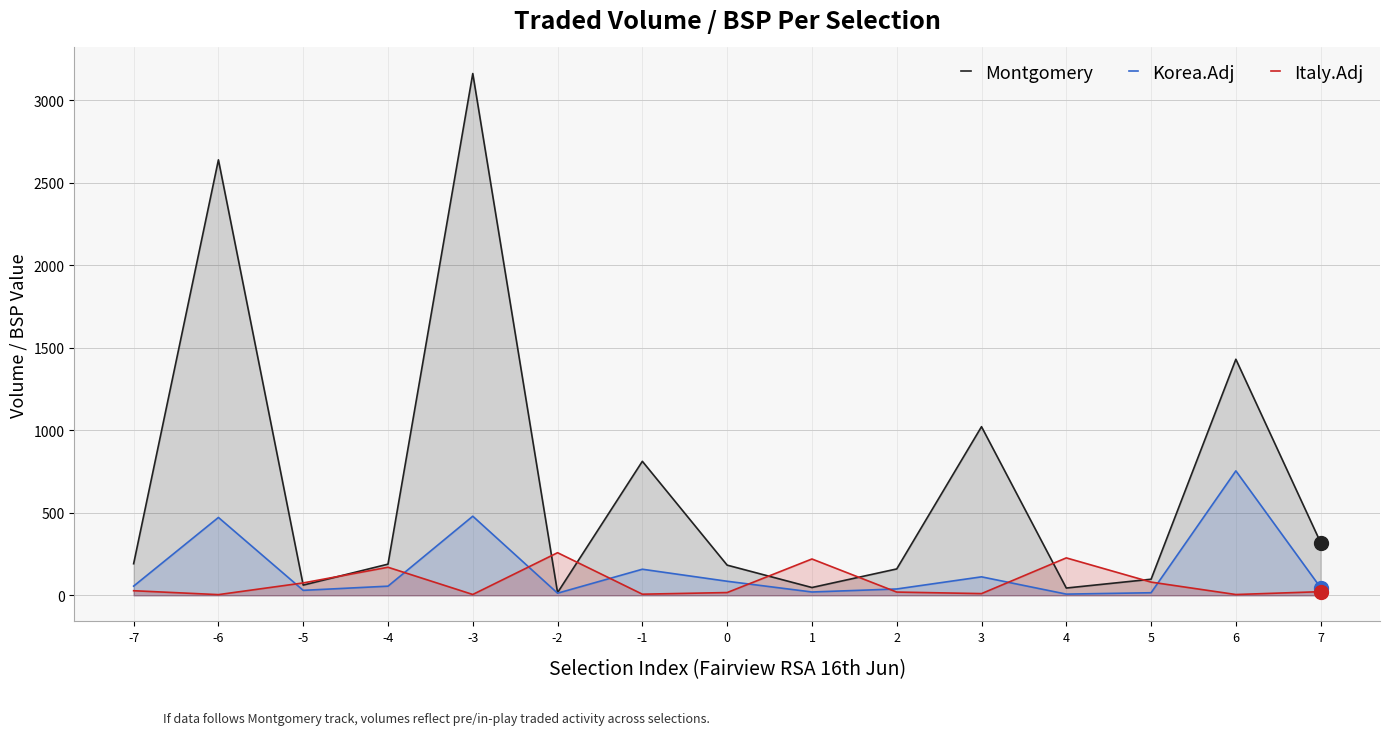

What is the spread (max minus min) of values at -1?

805.0